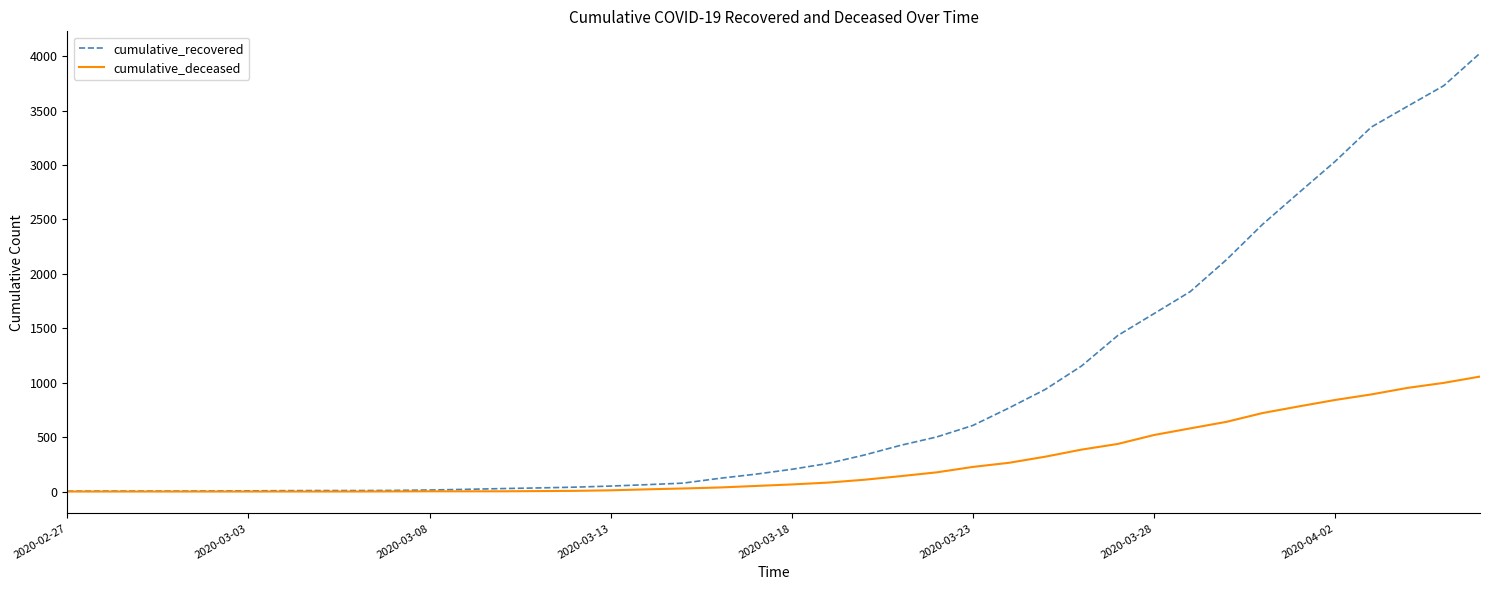

Count the number of data series in this chart.

2